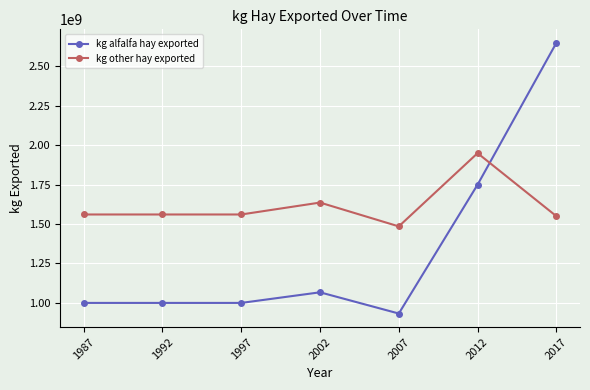

Is the value of kg other hay exported at 2007 greater than the value of kg alfalfa hay exported at 2002?

Yes